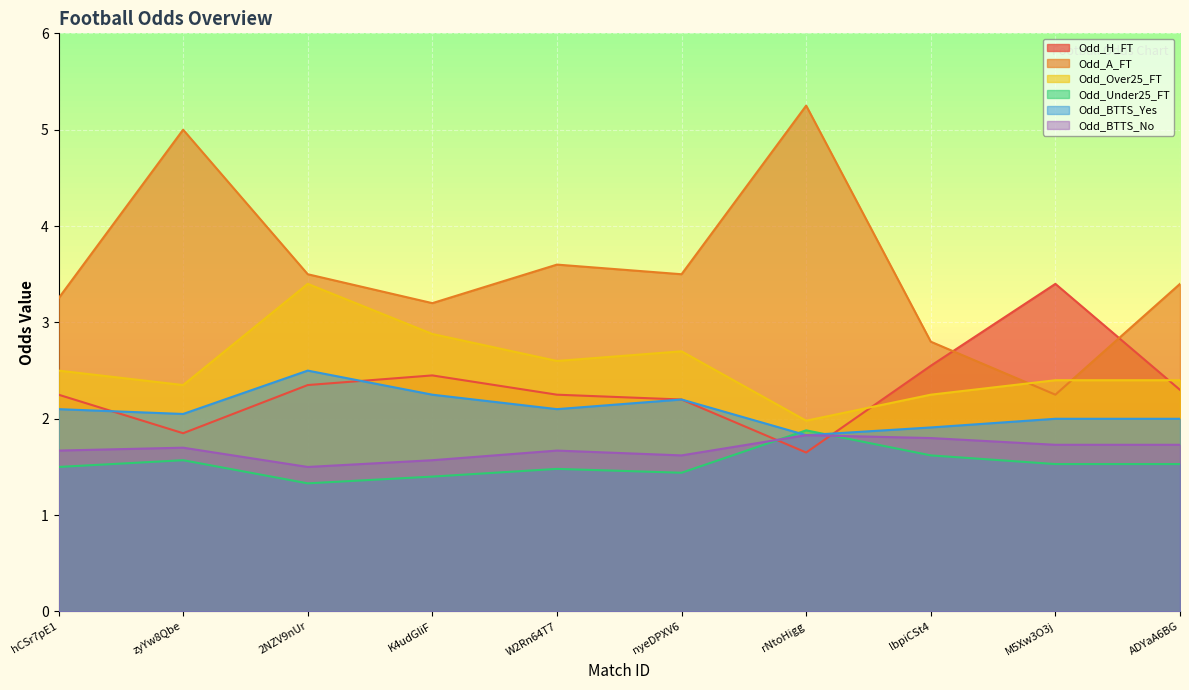

What is the difference between the Odd_H_FT values at rNtoHigg and W2Rn64T7?

0.6